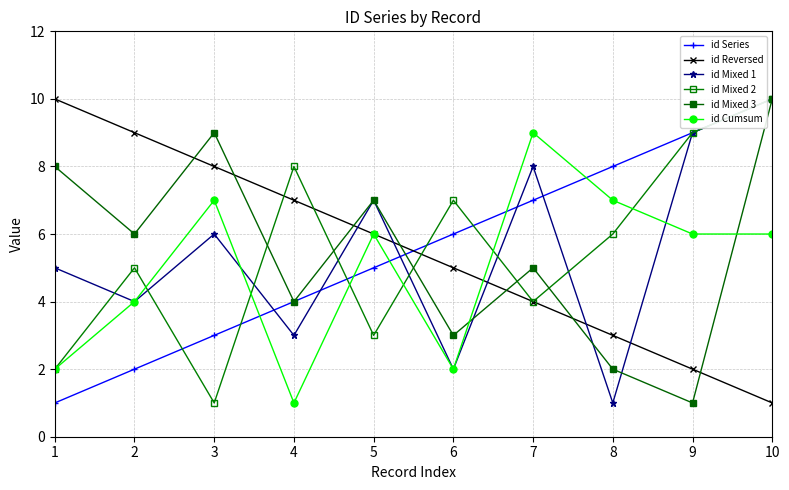

The id Mixed 1 series shows 3 at 3. True or false?

False